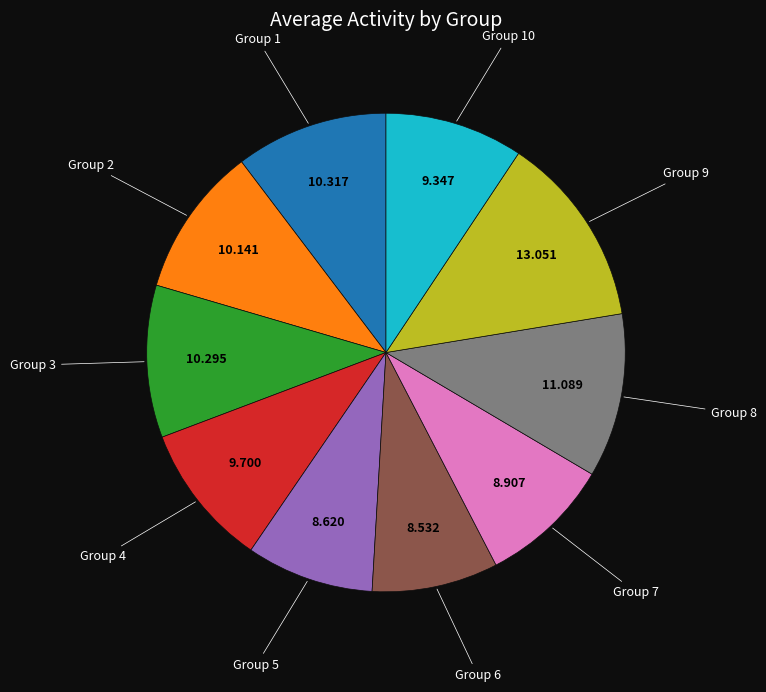

Does any single category account for the majority?

No